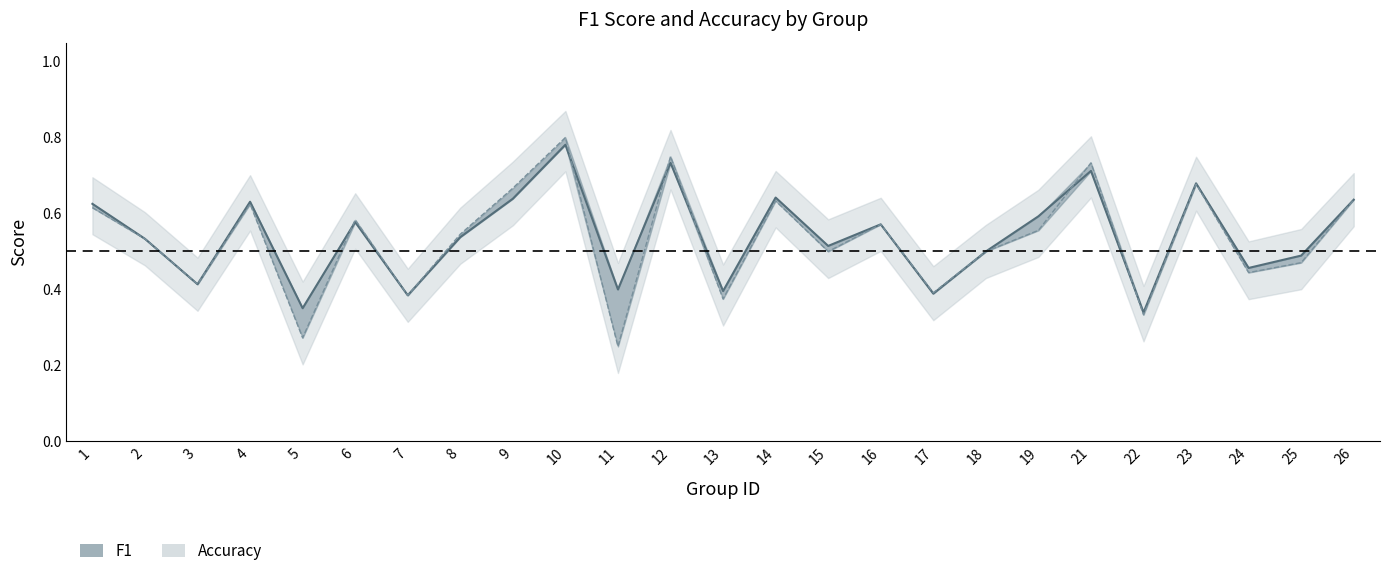

What is the value of the f1_line point at the 8th from the left?

0.5